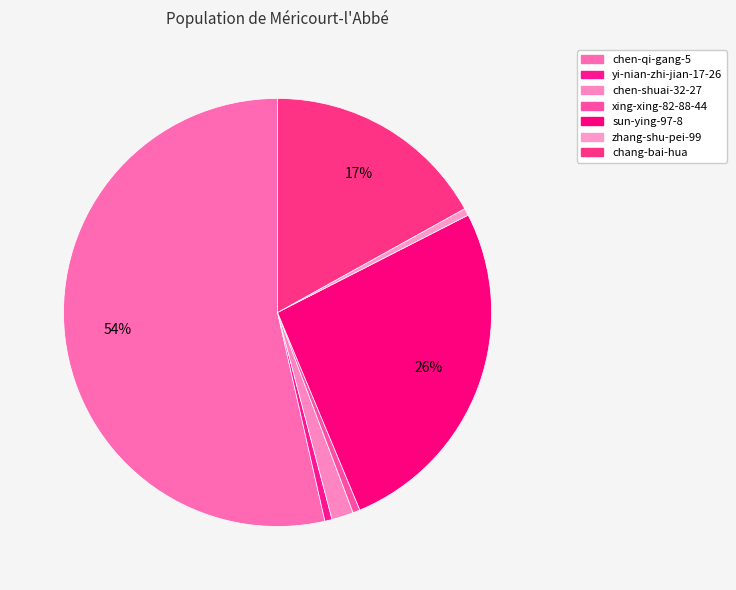

To the nearest percent, what percentage of the pie is chen-shuai-32-27?

2%